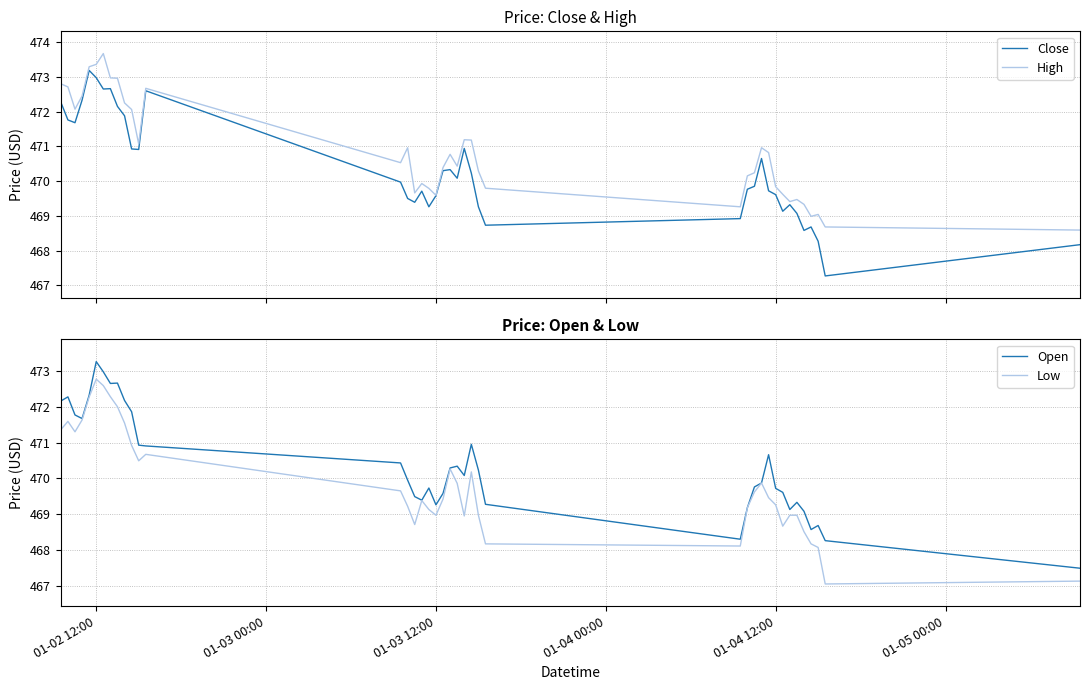

What is the highest value of the High series?

473.7